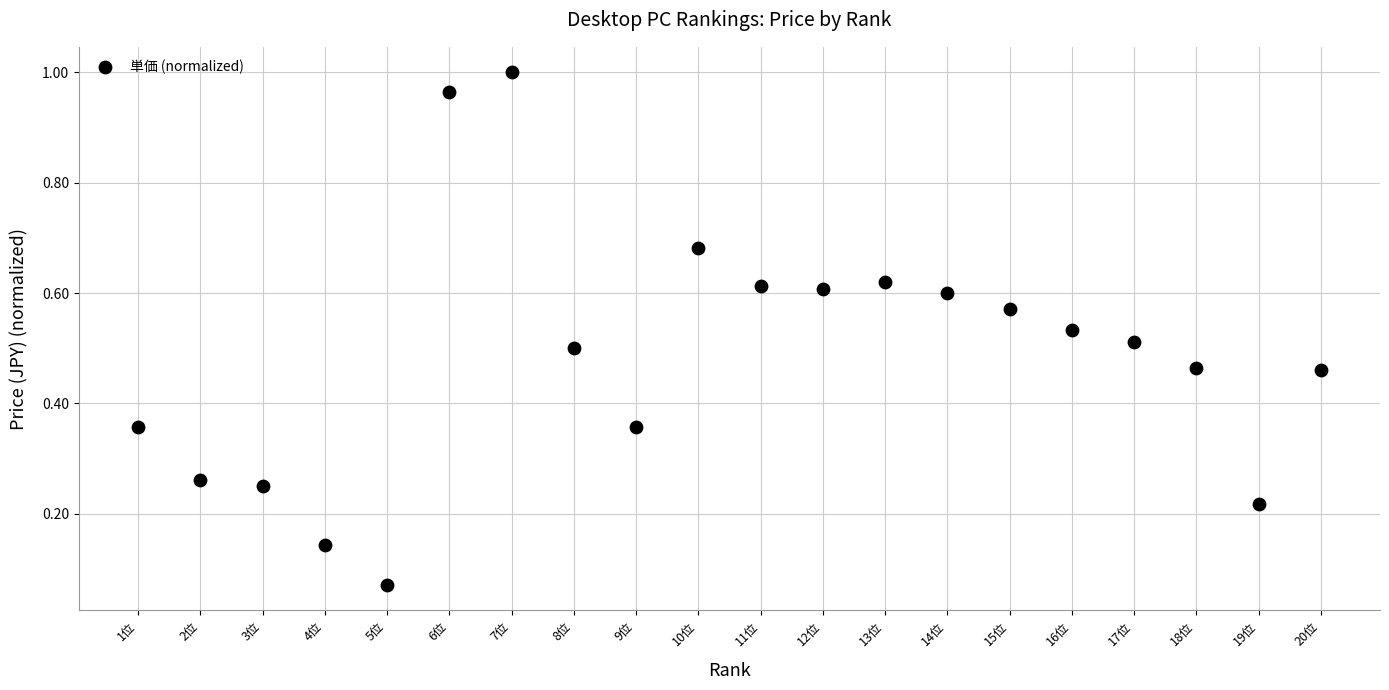

What is the range of Y values (max minus min)?

0.9